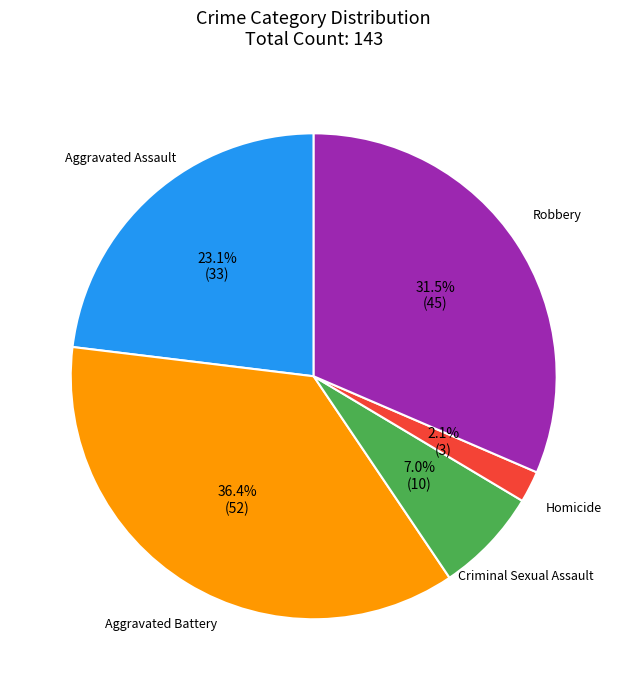

Count the number of slices in the pie.

5